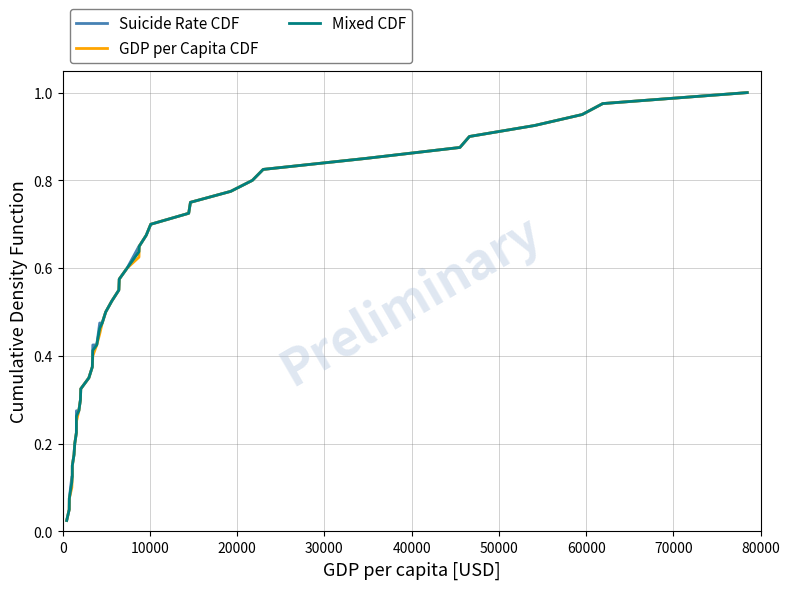

True or false: Mixed CDF and GDP per Capita CDF cross at least once.

False